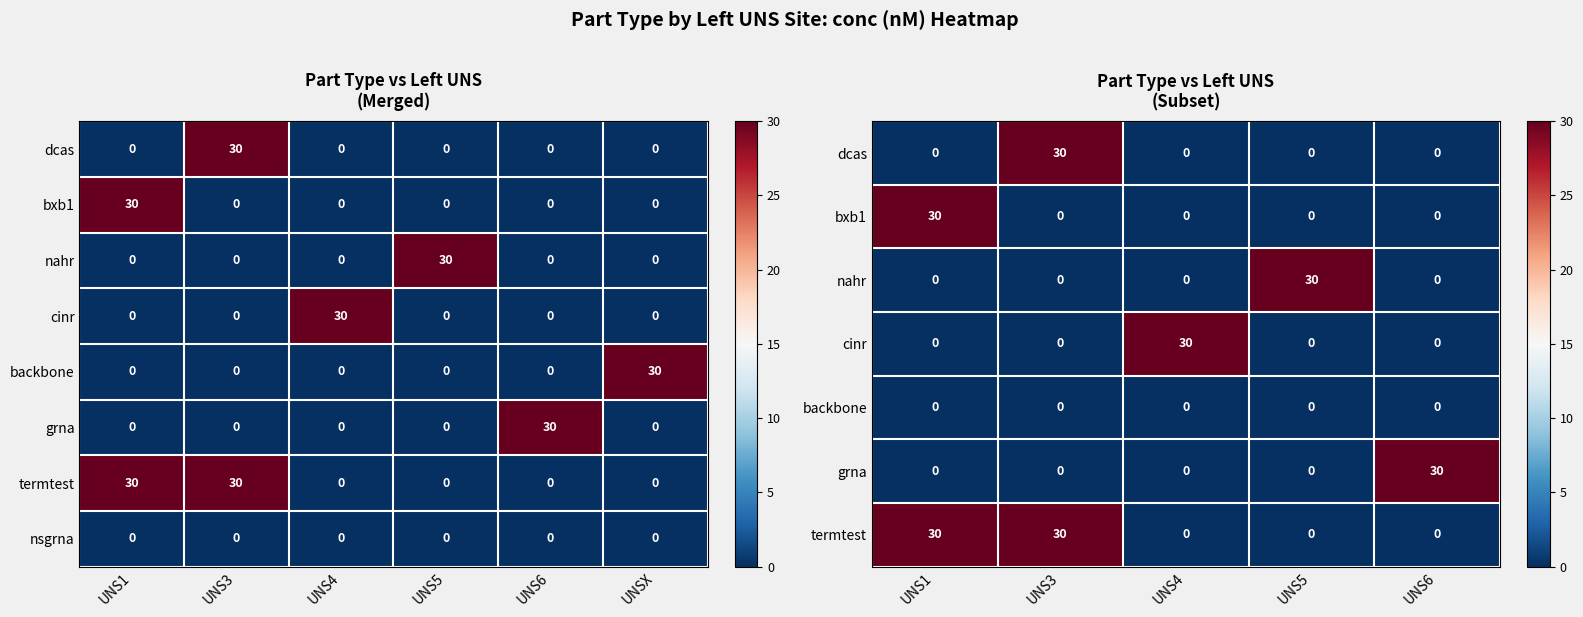

Between UNS3 and UNS6, which series saw the biggest shift?

bxb1